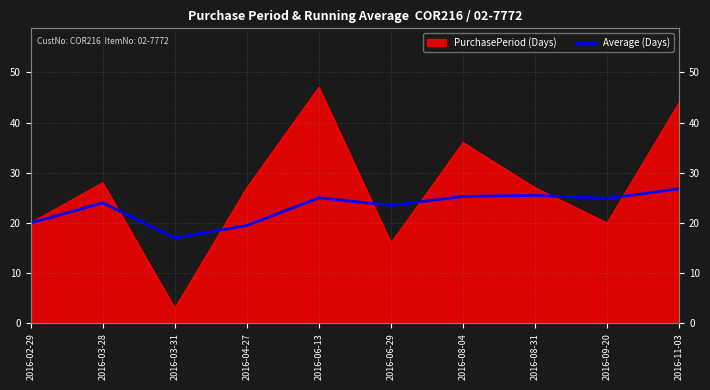

What is the average value?

23.1